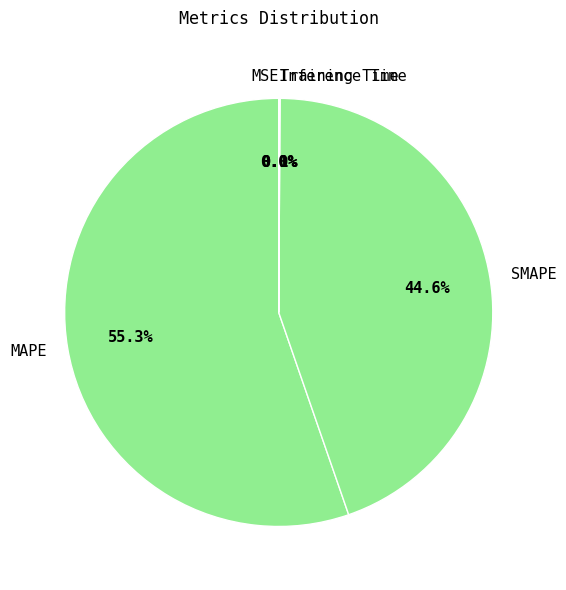

To the nearest percent, what is the difference between the largest and smallest slice percentages?

55%